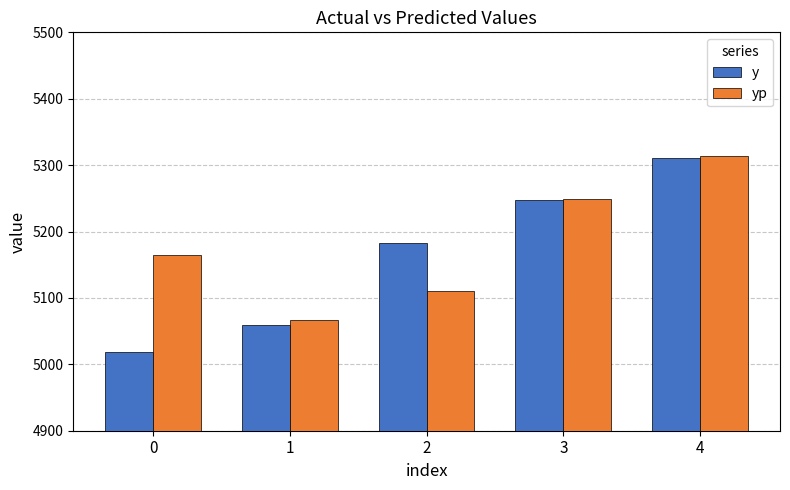

What is the difference between the maximum and second lowest values in the y series?

251.5